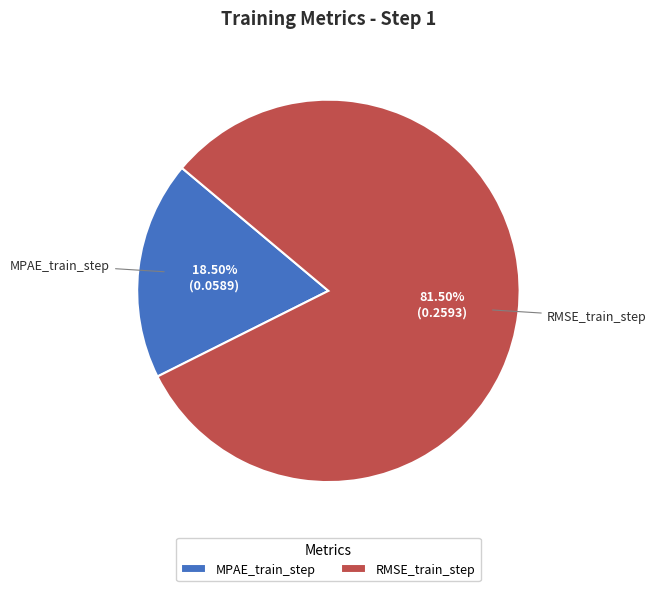

How many segments does this pie chart have?

2